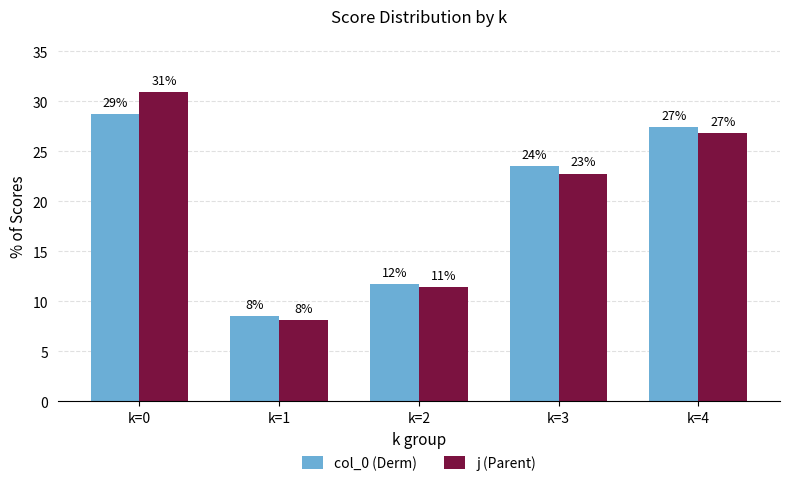

How many bars are there in each group?

2